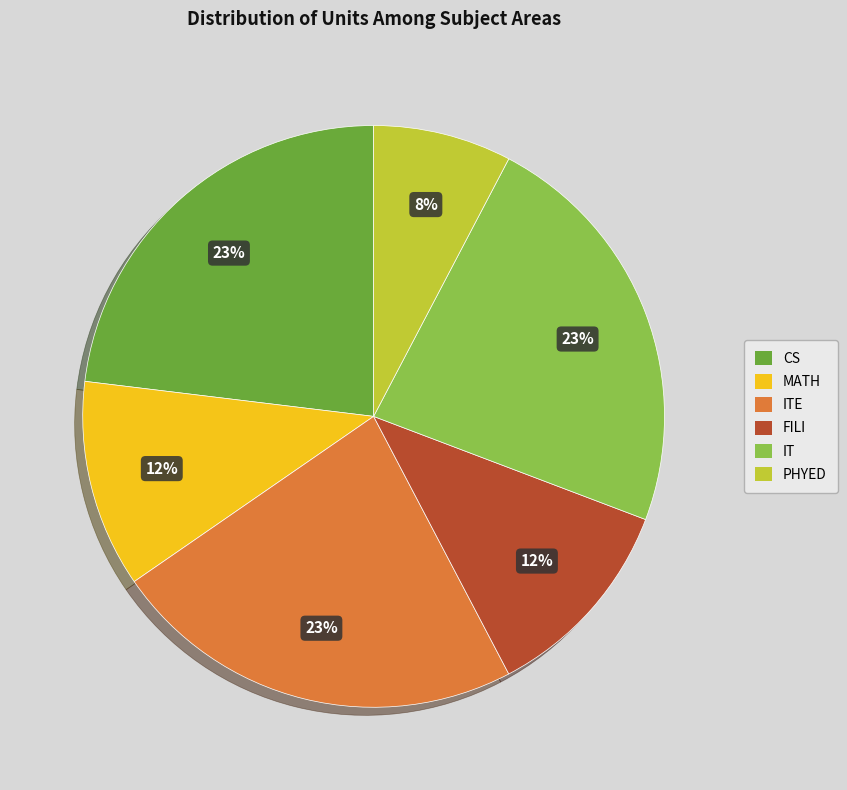

Is CS the majority of the pie?

No